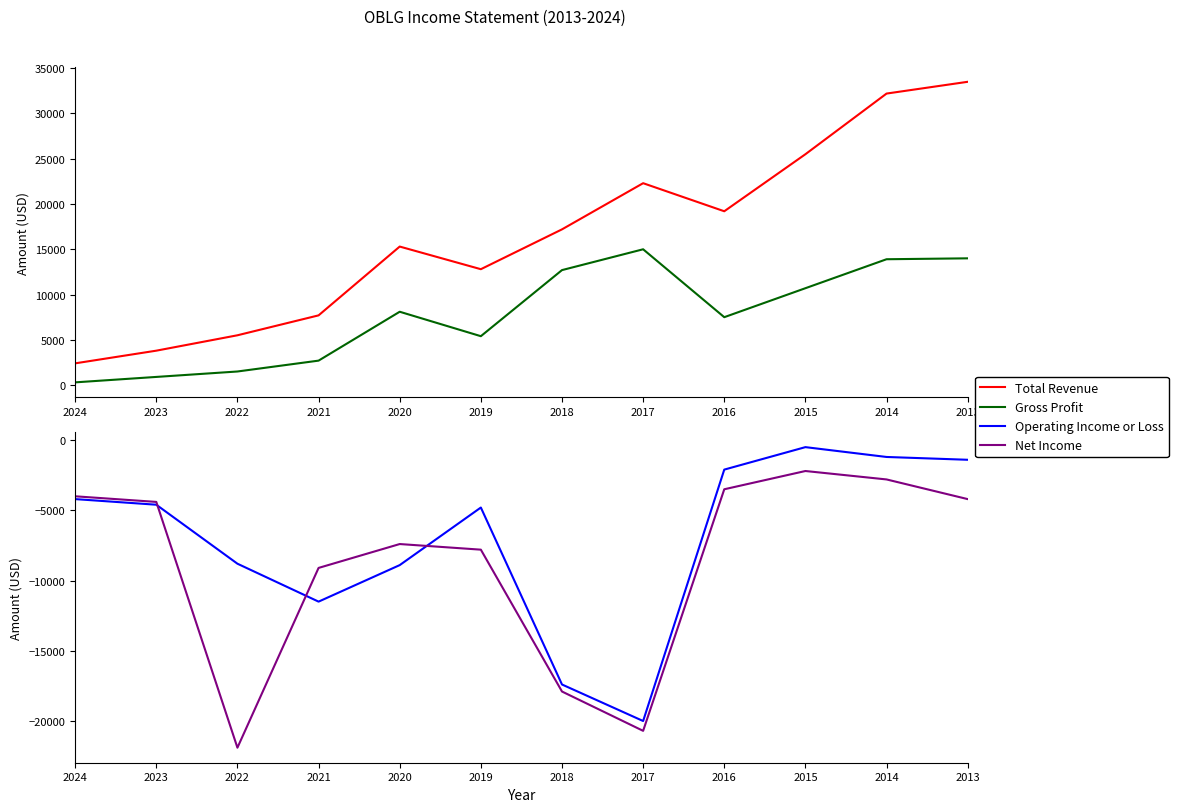

What value does the Net Income series have at 2017, to the nearest 10?

-20700